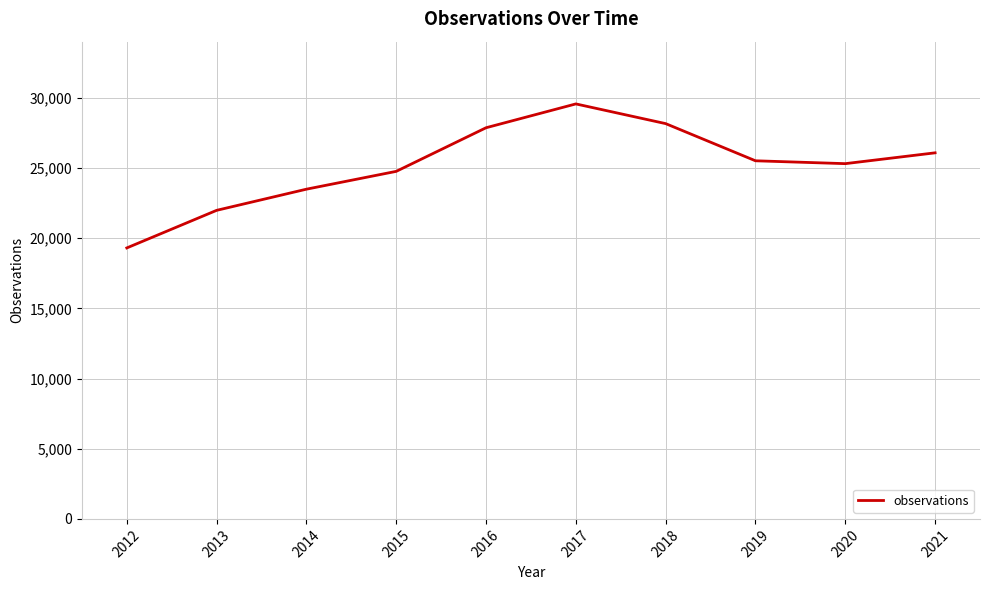

How many interior local peaks (higher than both neighbors) does the data have?

1